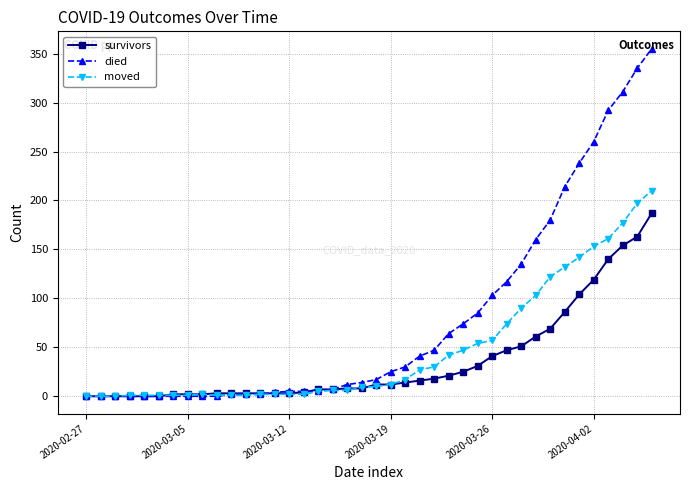

Which series has the largest total across all categories?

died